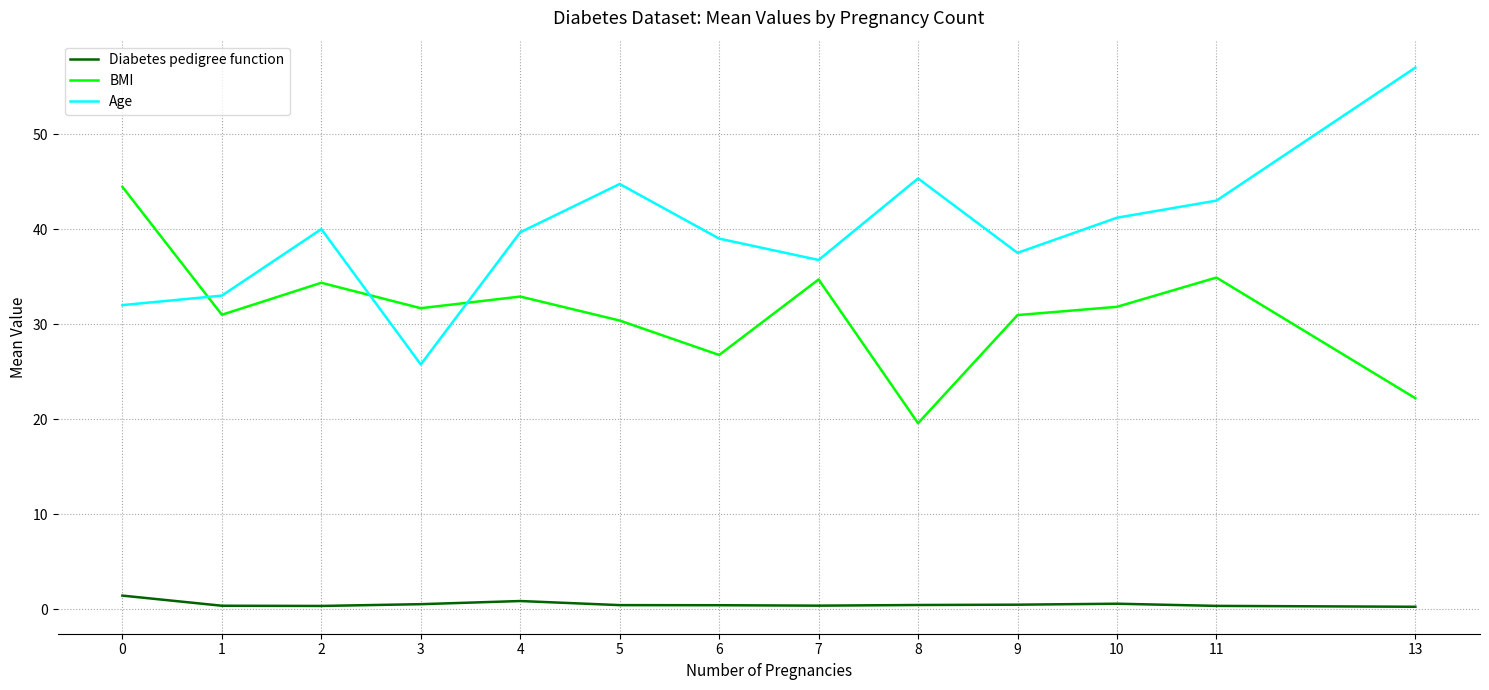

True or false: Diabetes pedigree function has a value of 0.4 at 7.

True